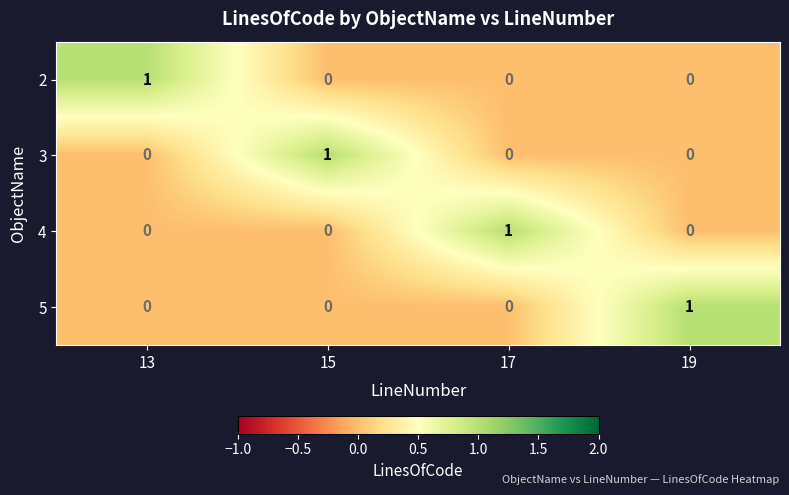

How many 2 values are between 0 and 1?

4